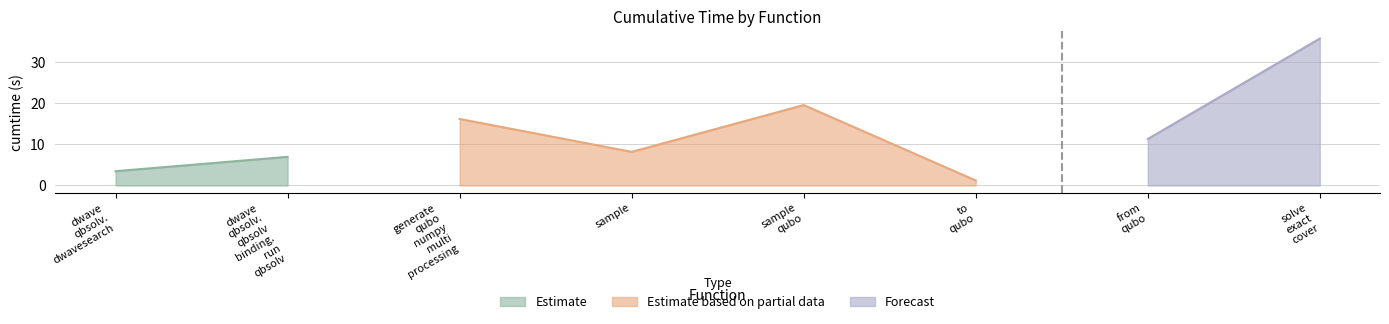

Rank the categories by value from lowest to highest.

to_qubo, dwave_qbsolv.dwavesearch, dwave_qbsolv.qbsolv_binding.run_qbsolv, sample, from_qubo, generate_qubo_numpy_multi_processing, sample_qubo, solve_exact_cover